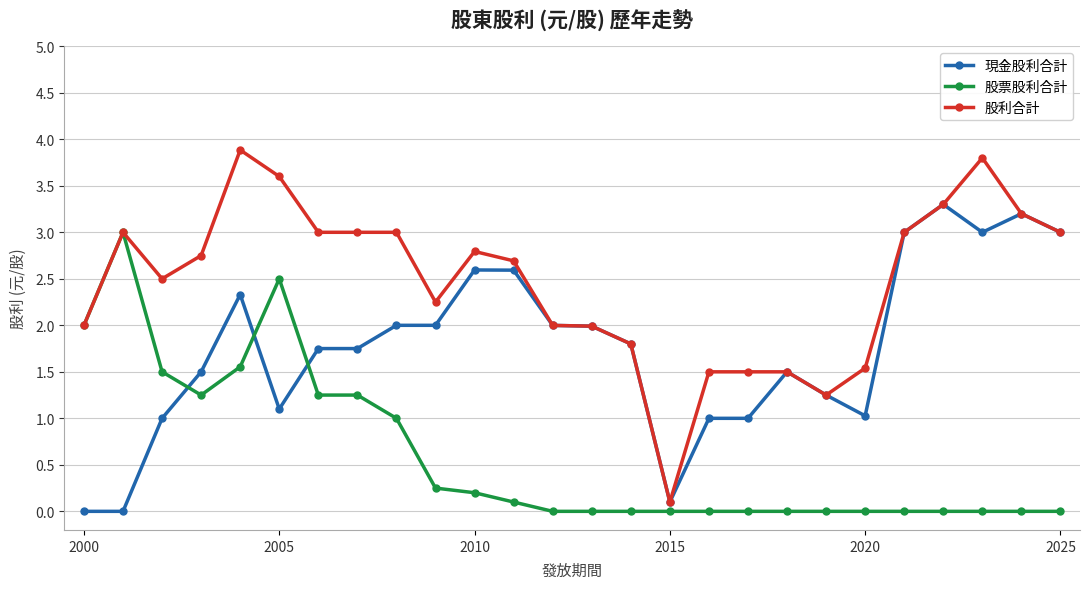

Which series has the largest total across all categories?

股利合計